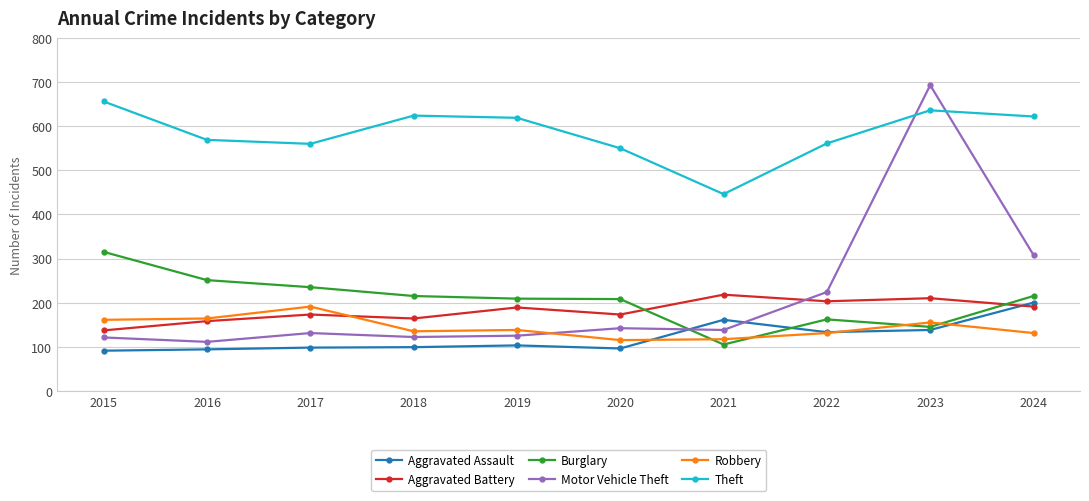

Is it true that Aggravated Assault equals 200 at 2024?

True